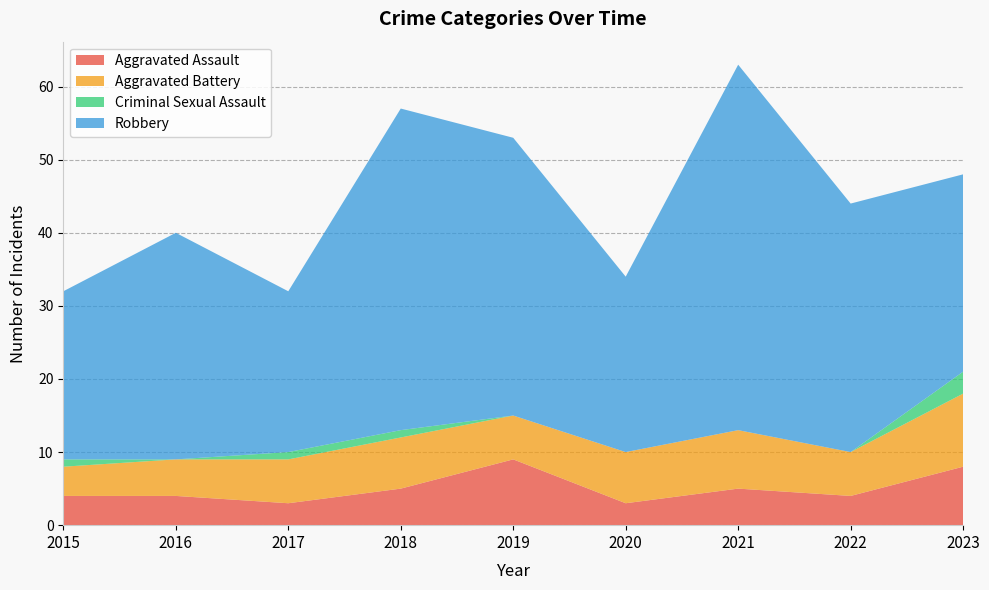

Reading right to left, list all the values displayed in this chart.

Aggravated Assault: 2023=8	2022=4	2021=5	2020=3	2019=9	2018=5	2017=3	2016=4	2015=4
Aggravated Battery: 2023=10	2022=6	2021=8	2020=7	2019=6	2018=7	2017=6	2016=5	2015=4
Criminal Sexual Assault: 2023=3	2022=0	2021=0	2020=0	2019=0	2018=1	2017=1	2016=0	2015=1
Robbery: 2023=27	2022=34	2021=50	2020=24	2019=38	2018=44	2017=22	2016=31	2015=23